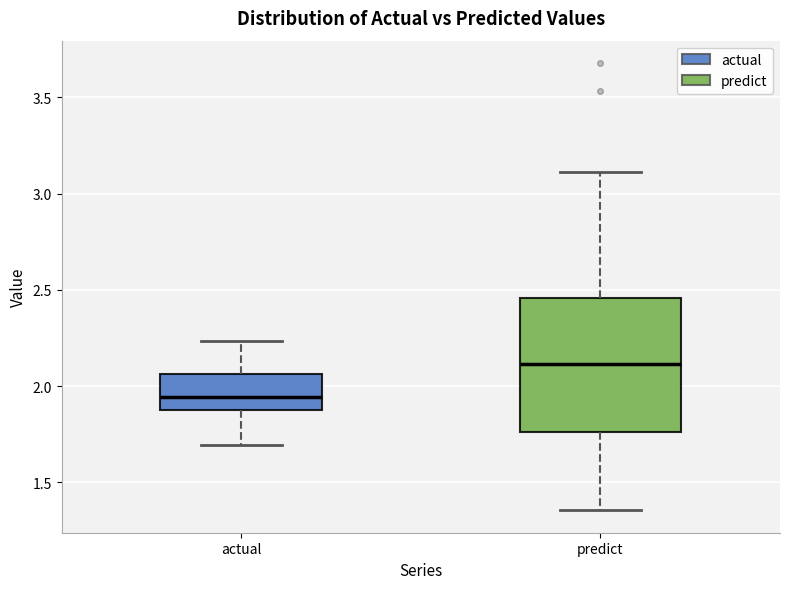

Which box has the highest median line?

predict